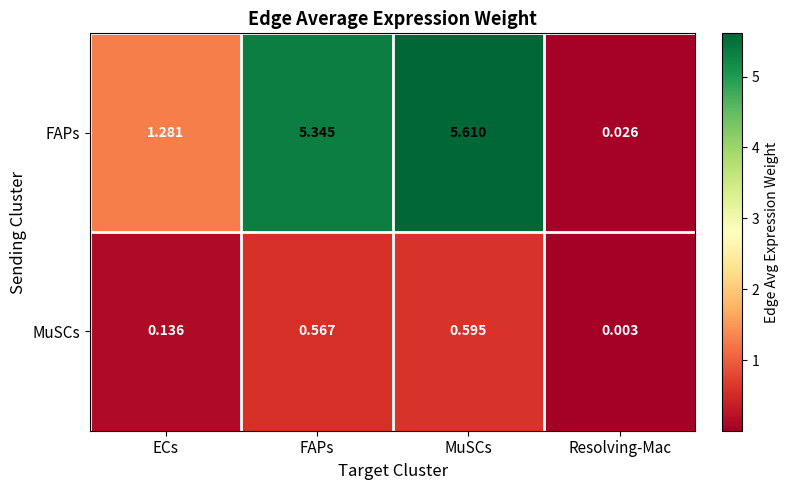

At which label is MuSCs closest to 0?

Resolving-Mac